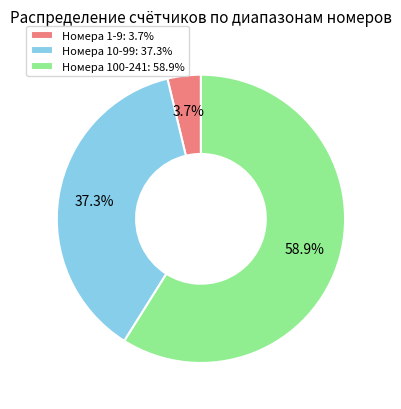

Rank the categories by value from highest to lowest.

Номера 100-241: 58.9%, Номера 10-99: 37.3%, Номера 1-9: 3.7%